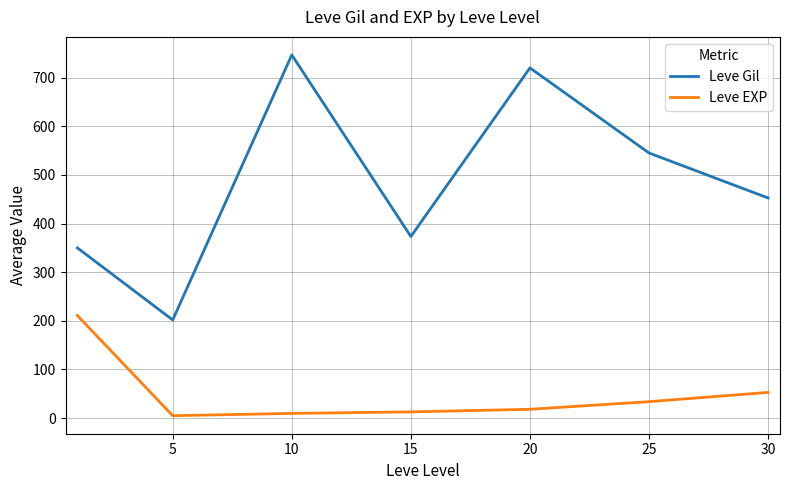

True or false: Leve Gil and Leve EXP cross at least once.

False